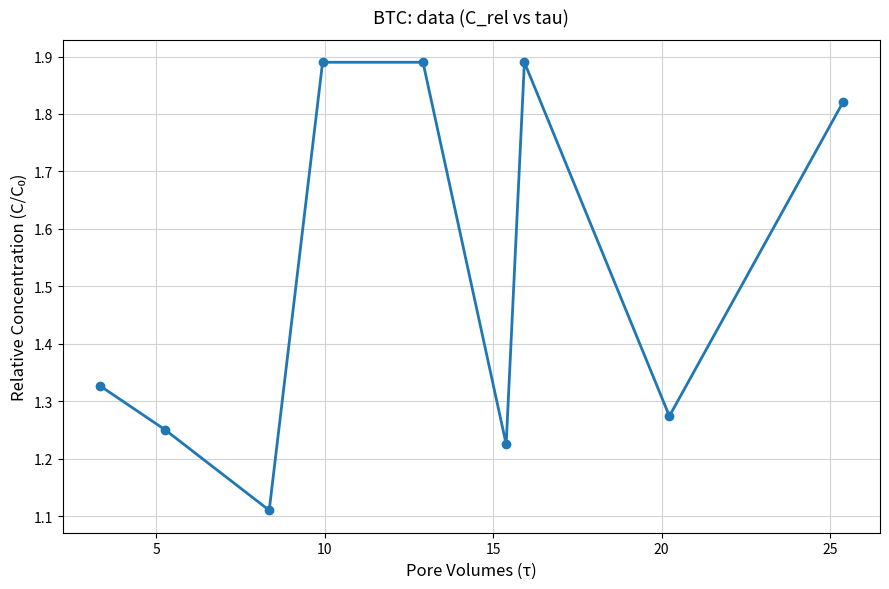

Count the values in the range 1 to 2.

9